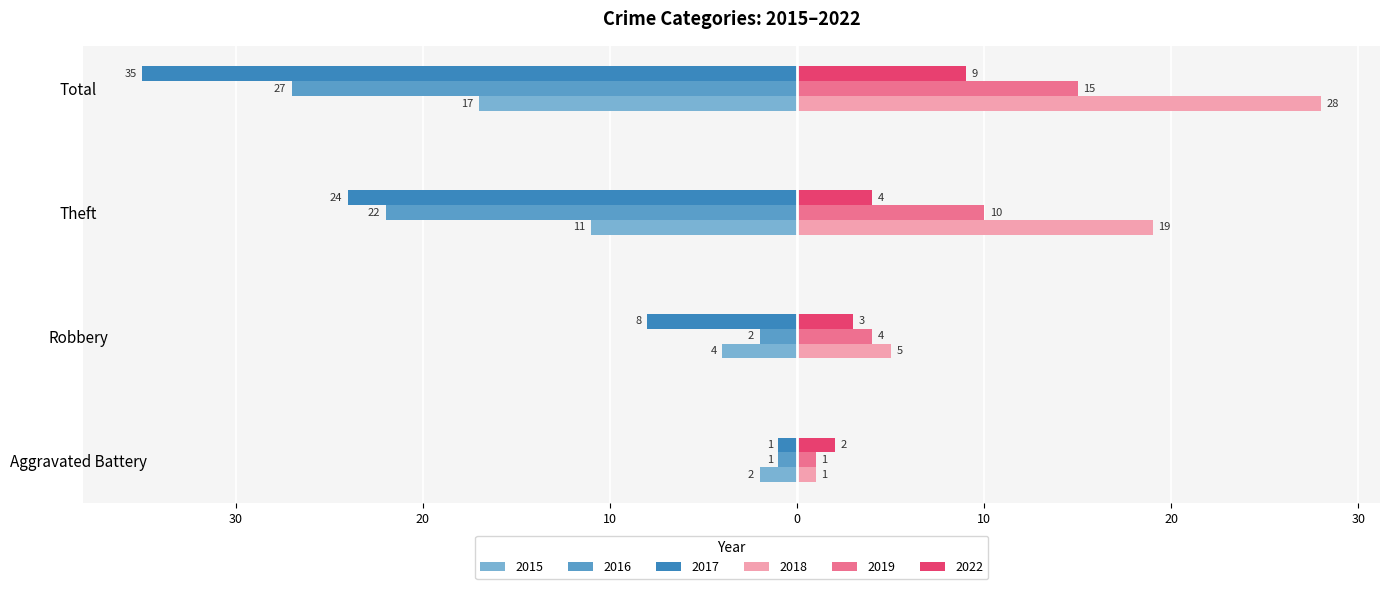

What is the spread (max minus min) of values at Robbery?

13